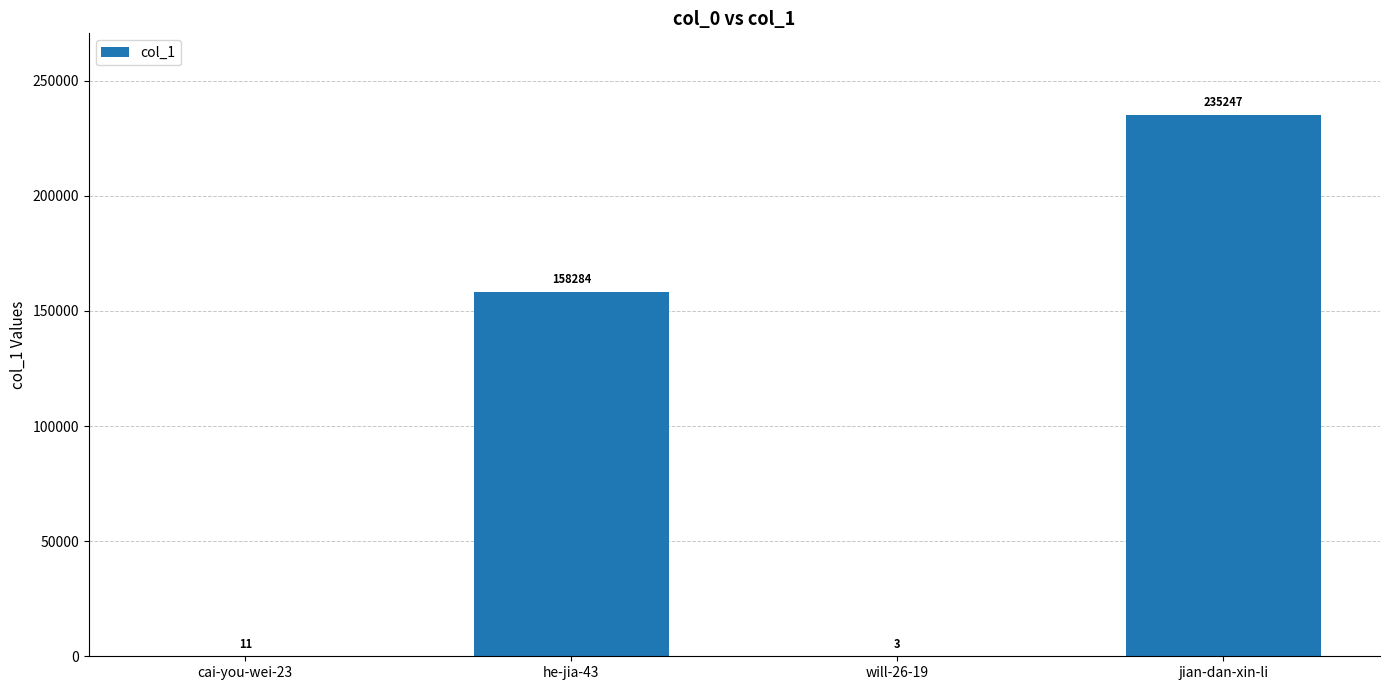

Reading right to left, what are all the values shown in this chart?

235247	3	158284	11